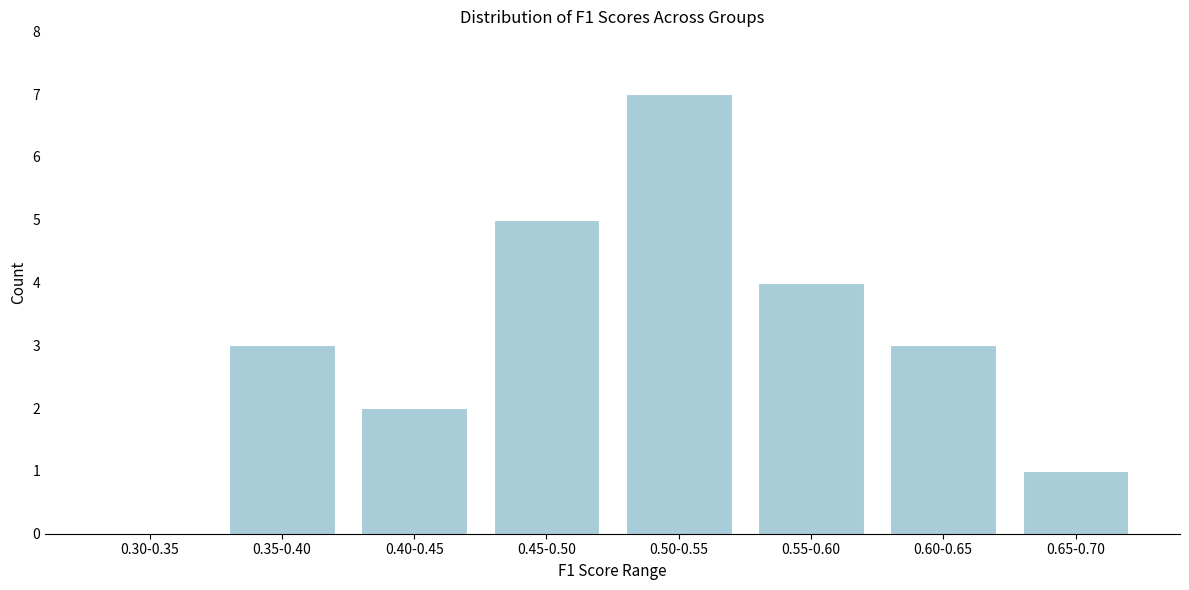

Reading right to left, extract all data points from this chart.

0.65-0.70=1	0.60-0.65=3	0.55-0.60=4	0.50-0.55=7	0.45-0.50=5	0.40-0.45=2	0.35-0.40=3	0.30-0.35=0